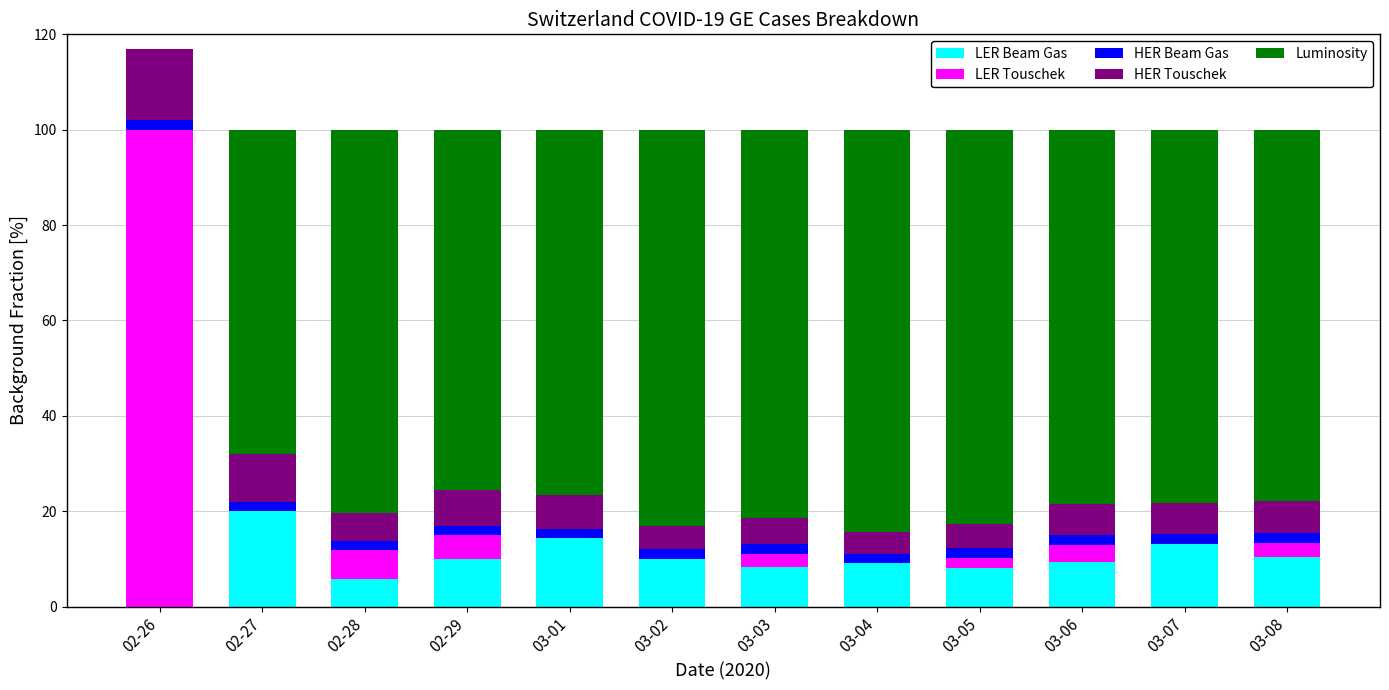

The LER Beam Gas series shows 13.3 at 03-04. True or false?

False